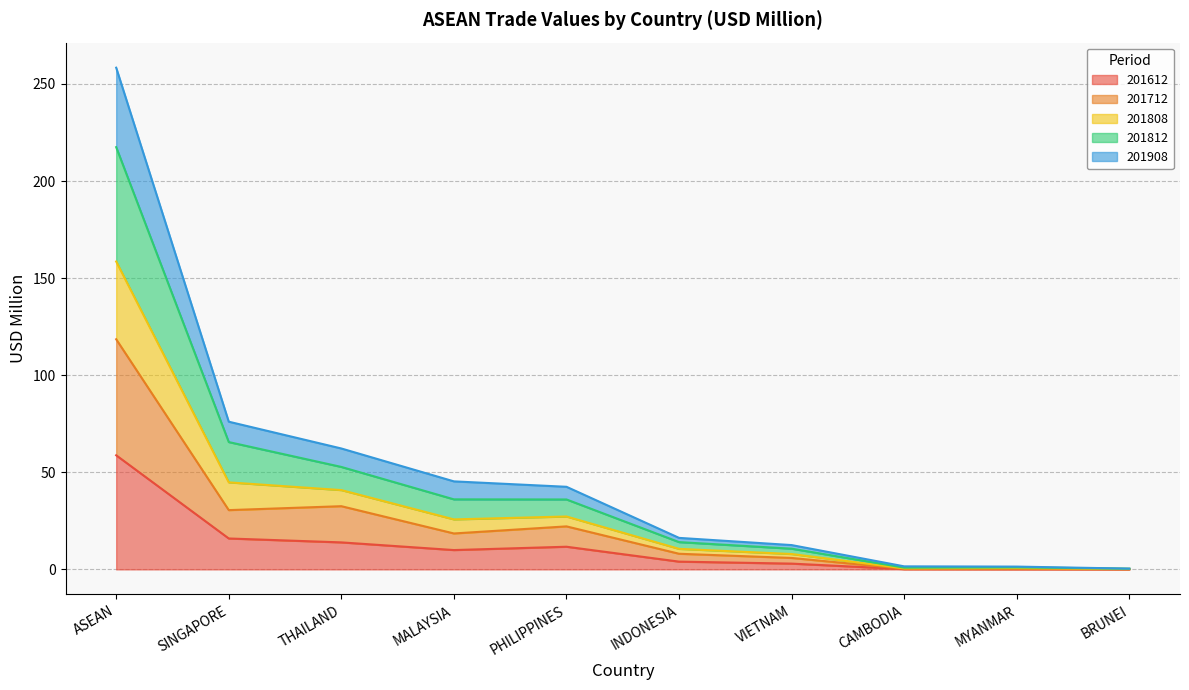

Which category has the highest value in the 201612 series?

ASEAN